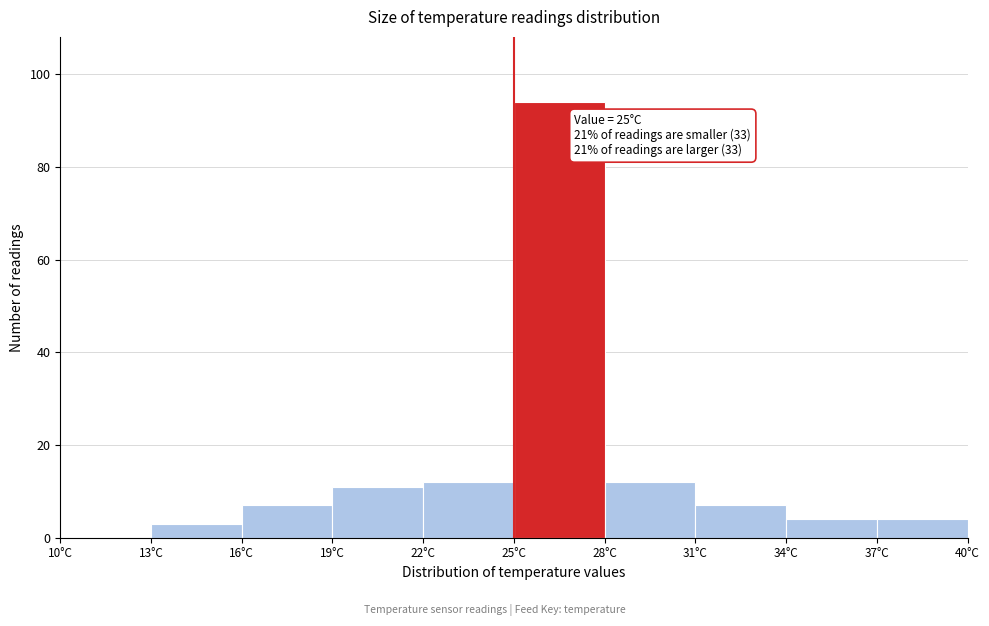

Over which range of the x-axis is the bar tallest?

25 to 28